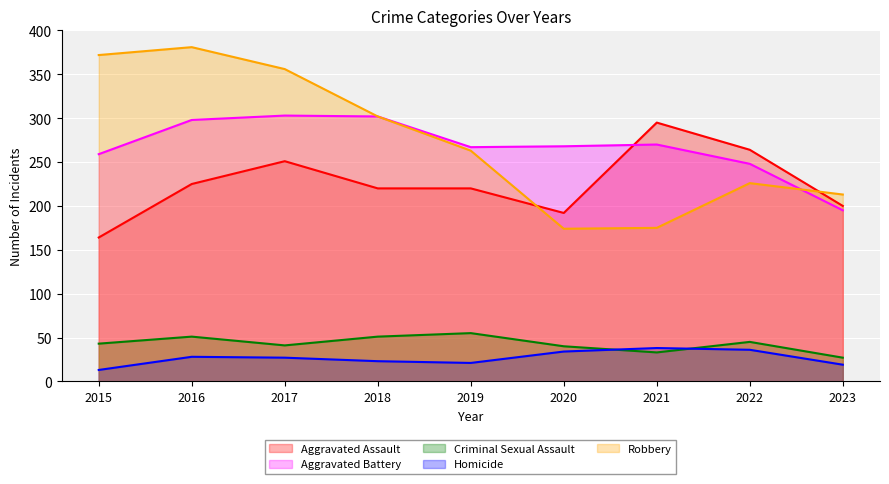

How many lines are shown in the chart?

5